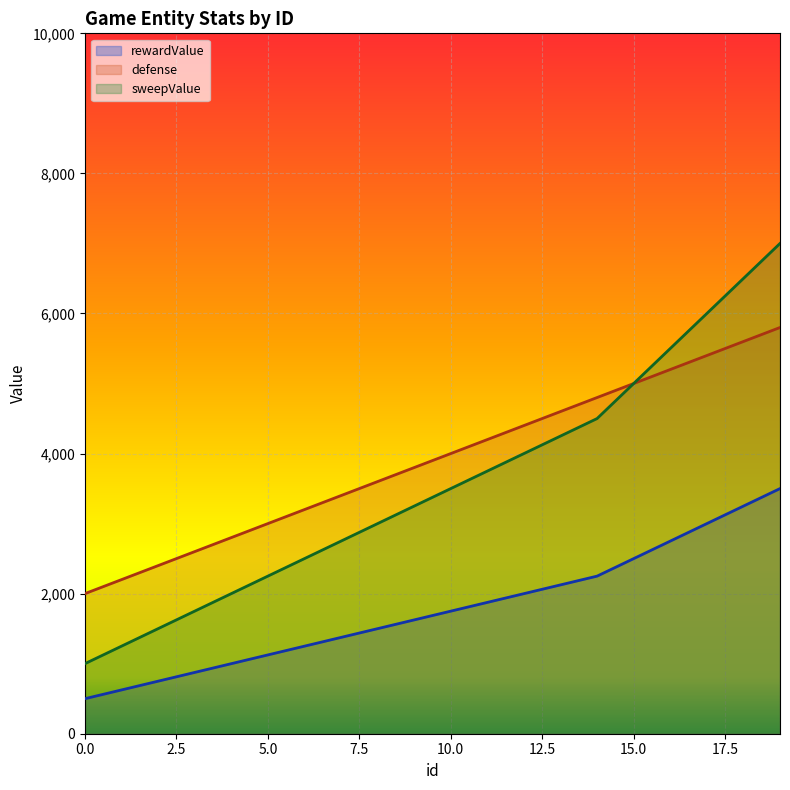

Where does the sweepValue series first go above 3500?

11